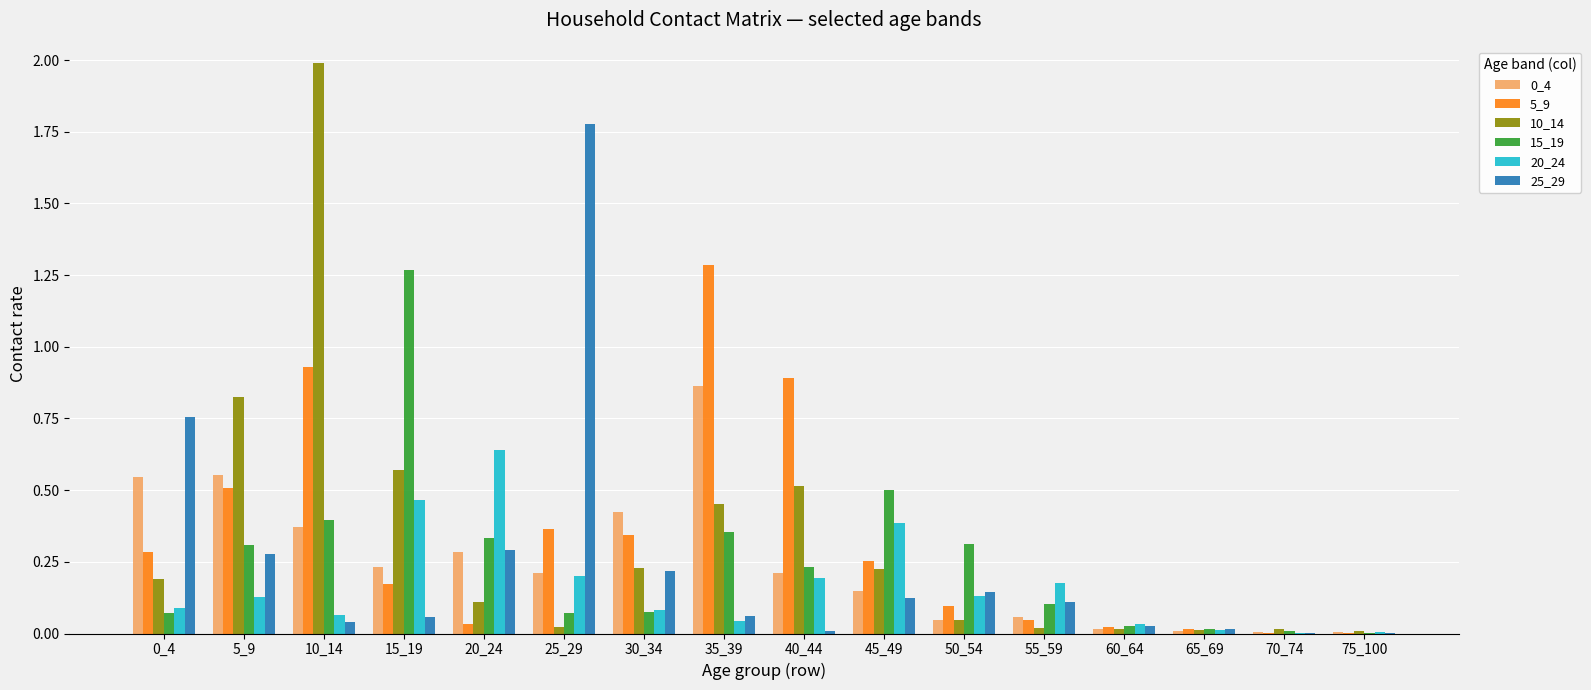

At which category does the chart reach its peak across all series?

10_14